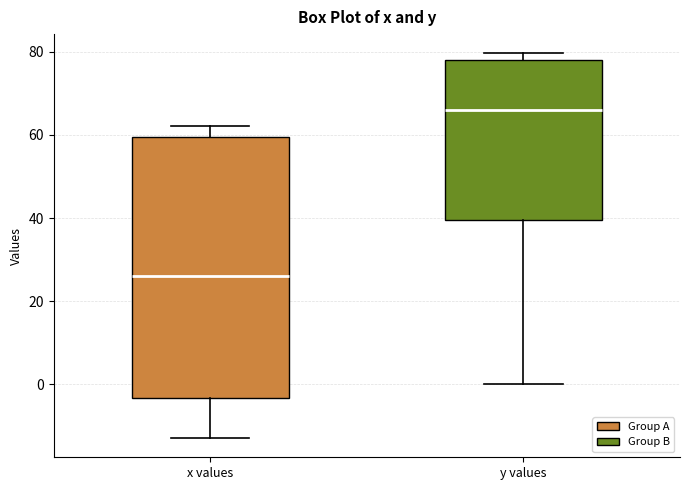

Which box's median line is the highest?

y values